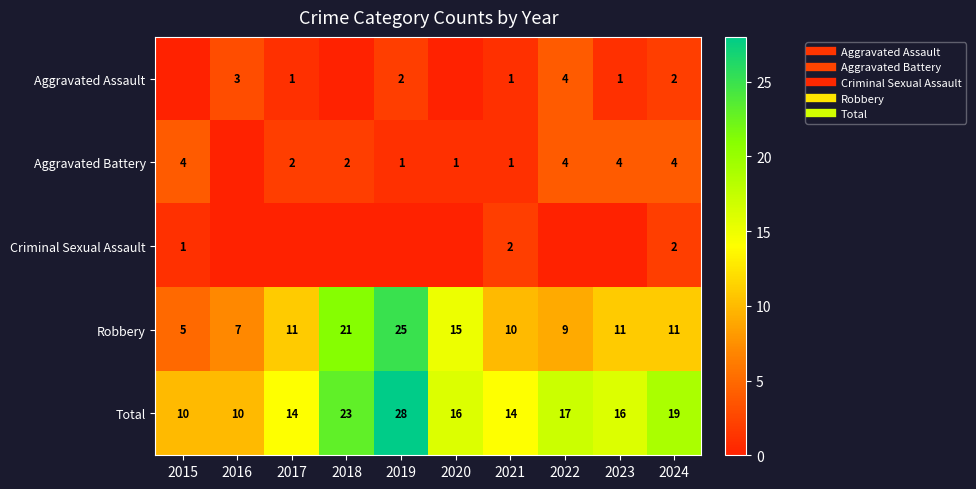

What is the total value across all series at 2021?

28